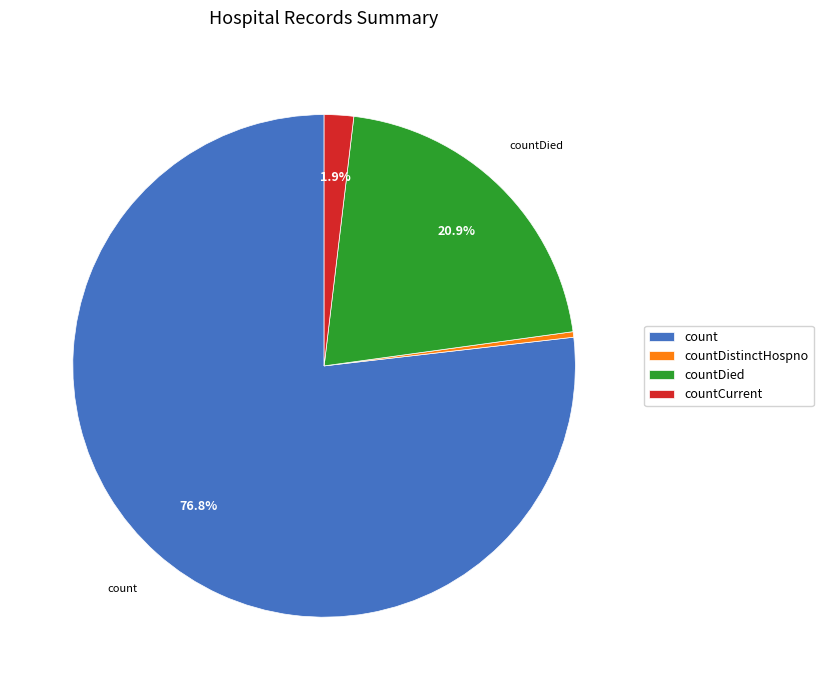

Is there any slice that represents more than half of the pie?

Yes